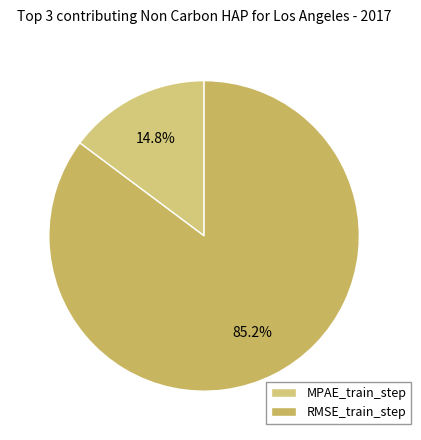

True or false: RMSE_train_step accounts for 85% of the total.

True